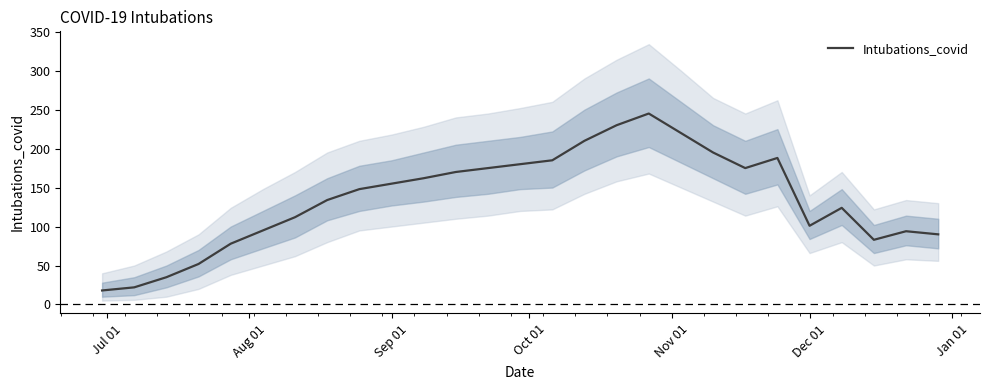

What is the difference between the maximum and minimum values?

227